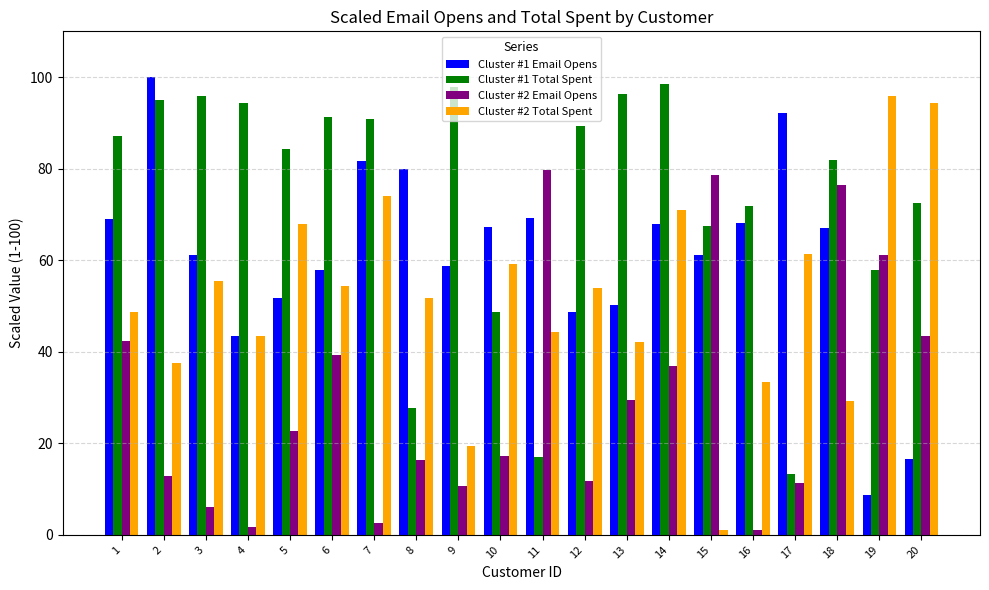

Which series has the largest total across all categories?

Cluster #1 Total Spent